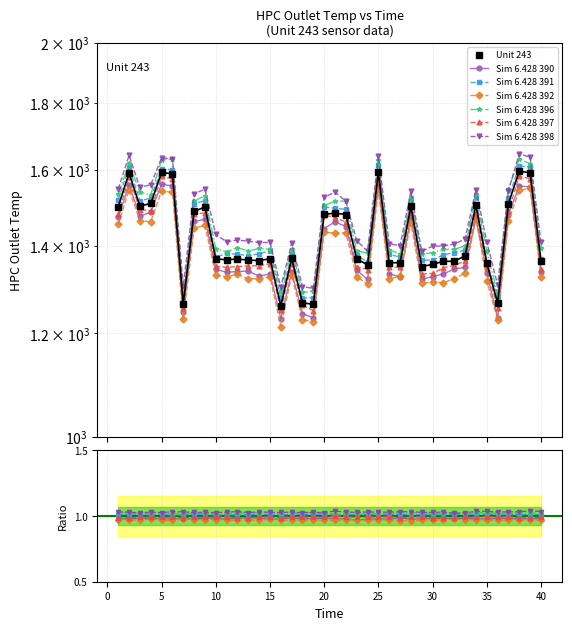

Reading right to left, extract all data points from this chart.

1363.0	1590.8	1596.4	1507.4	1265.2	1358.5	1503.2	1375.2	1362.0	1362.2	1354.5	1349.7	1500.7	1358.7	1358.7	1593.1	1353.6	1367.9	1478.7	1482.3	1479.3	1263.1	1266.0	1369.0	1259.7	1368.4	1363.6	1365.1	1367.3	1365.8	1367.6	1498.5	1486.7	1263.3	1588.1	1592.6	1507.9	1500.7	1590.4	1499.3